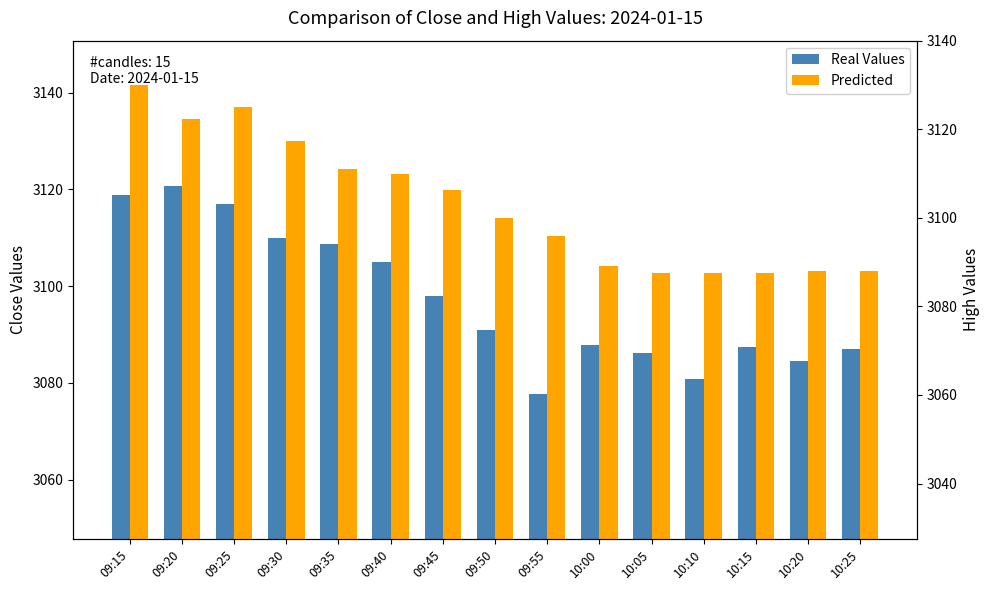

Reading left to right, transcribe all the data shown in this chart.

Real Values: 3118.8	3120.8	3117.0	3110.0	3108.8	3104.9	3098.0	3091.0	3077.8	3087.8	3086.2	3080.8	3087.5	3084.4	3087.0
Predicted: 3130.0	3122.3	3125.0	3117.2	3111.0	3109.8	3106.3	3100.0	3095.8	3089.1	3087.6	3087.5	3087.5	3087.9	3088.0